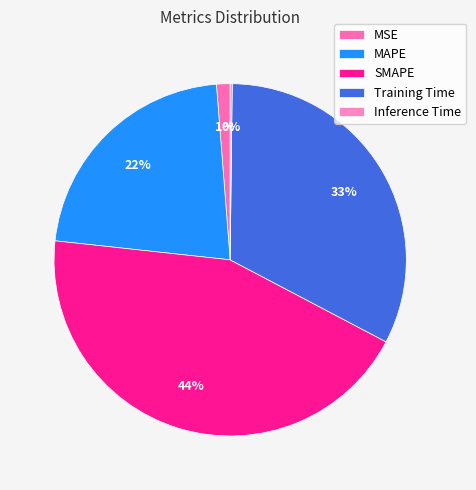

Do Training Time and MAPE together represent more than half of the pie?

Yes